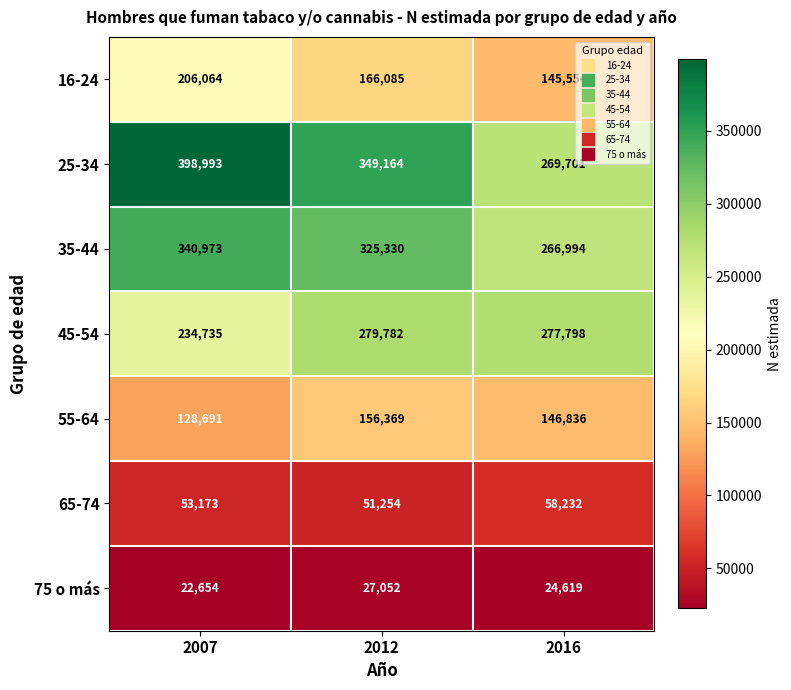

Rank the series by their maximum value, from highest to lowest.

25-34, 35-44, 45-54, 16-24, 55-64, 65-74, 75 o más